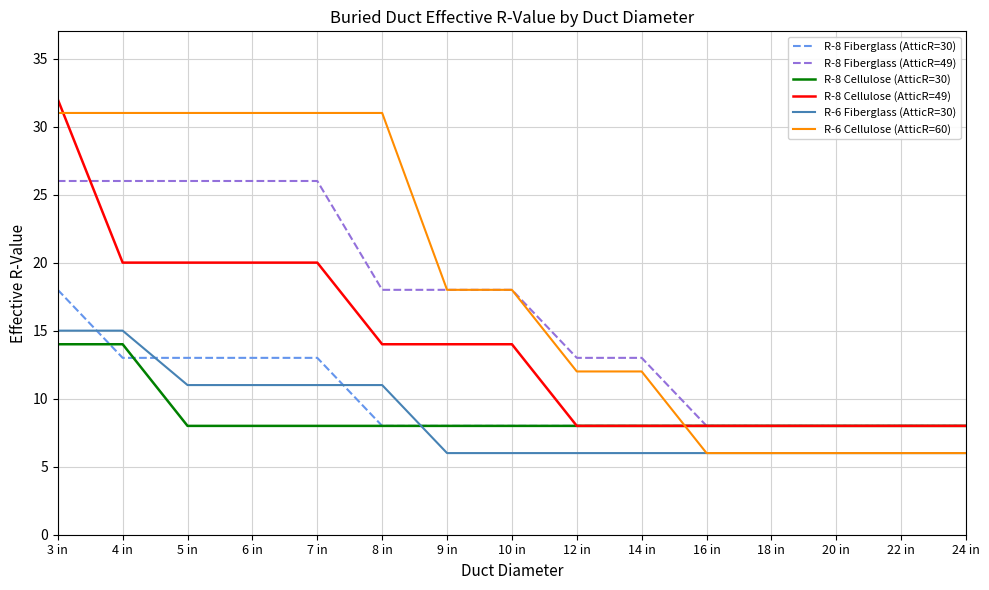

What is the approximate value of R-8 Cellulose (AtticR=49) at 22 in, to the nearest 10?

10